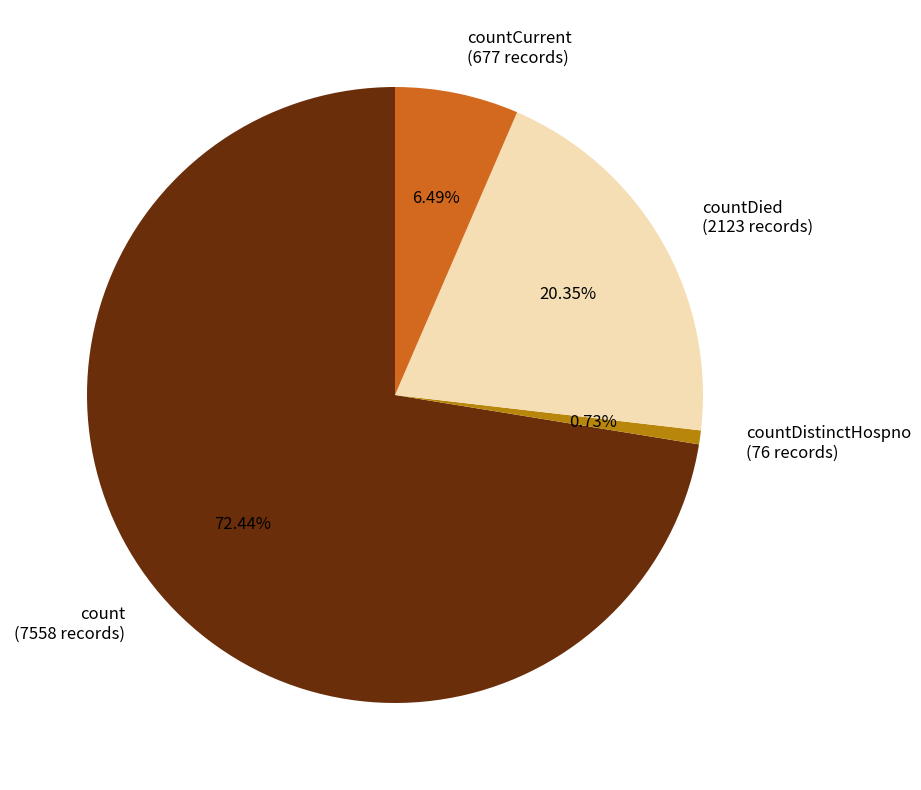

Which slice is the smallest?

countDistinctHospno (76 records)